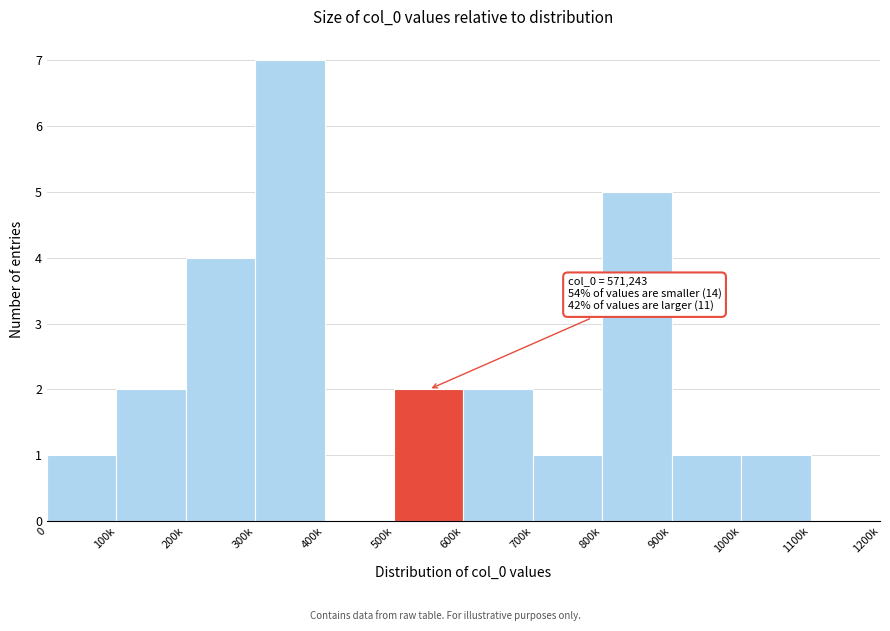

Reading right to left, list all the values displayed in this chart.

1100k=0	1000k=1	900k=1	800k=5	700k=1	600k=2	500k=2	400k=0	300k=7	200k=4	100k=2	0=1